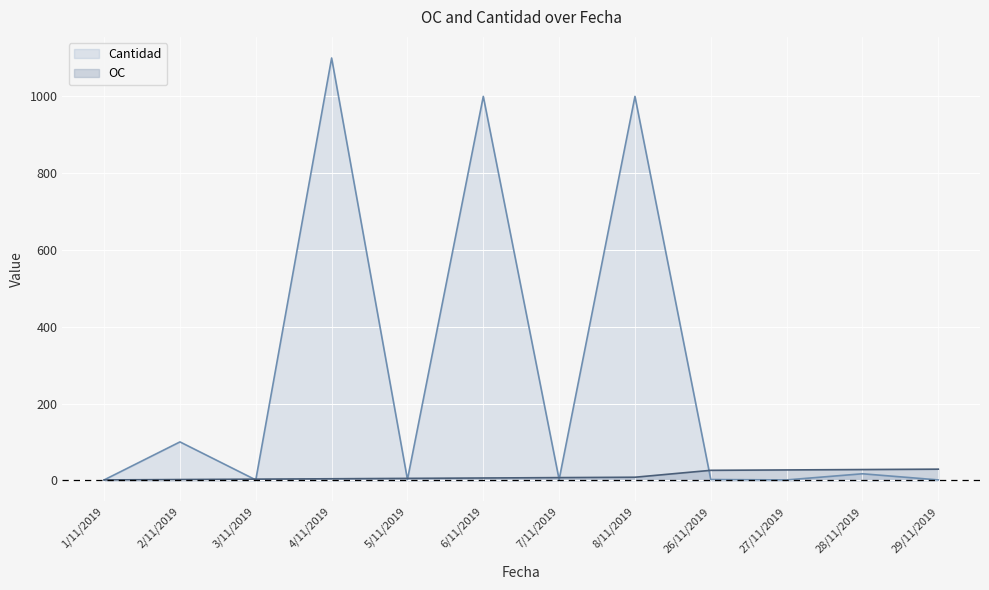

What is the spread (max minus min) of values at 28/11/2019?

11